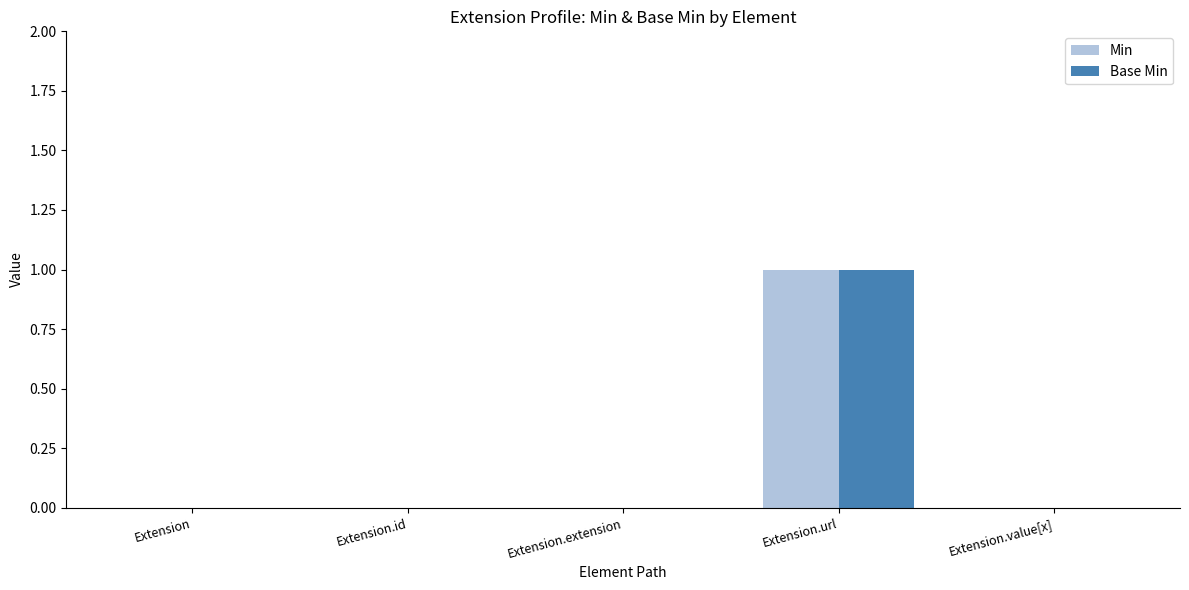

Are the bars grouped side by side (vs. stacked)?

Yes